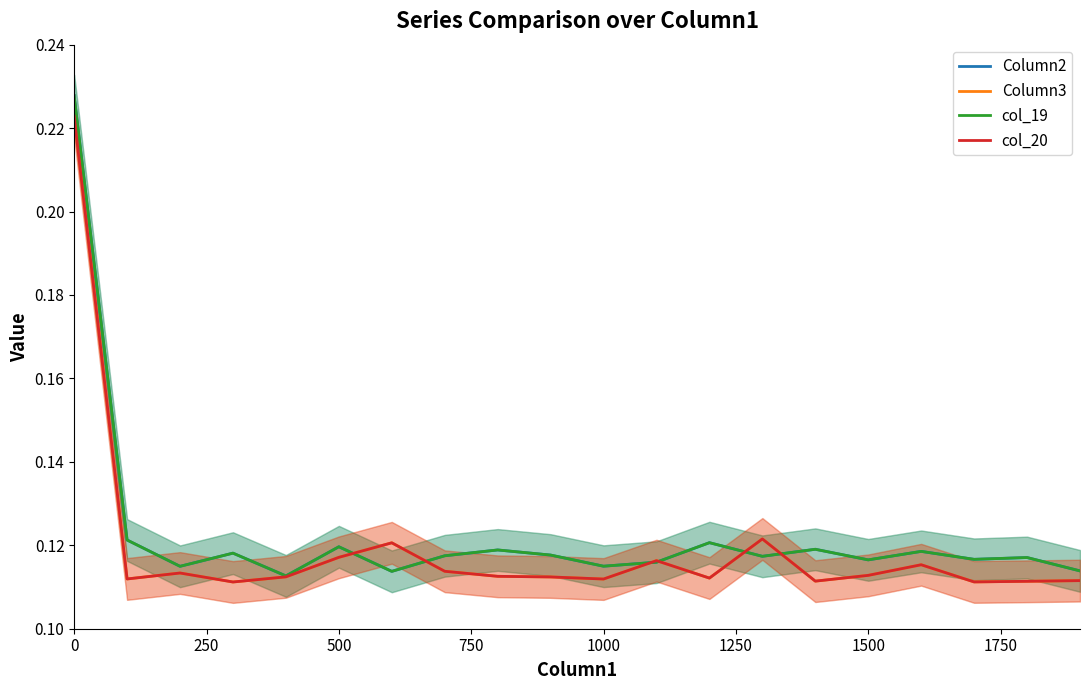

At 1500, list the series in order from smallest to largest.

Column2, col_19, Column3, col_20